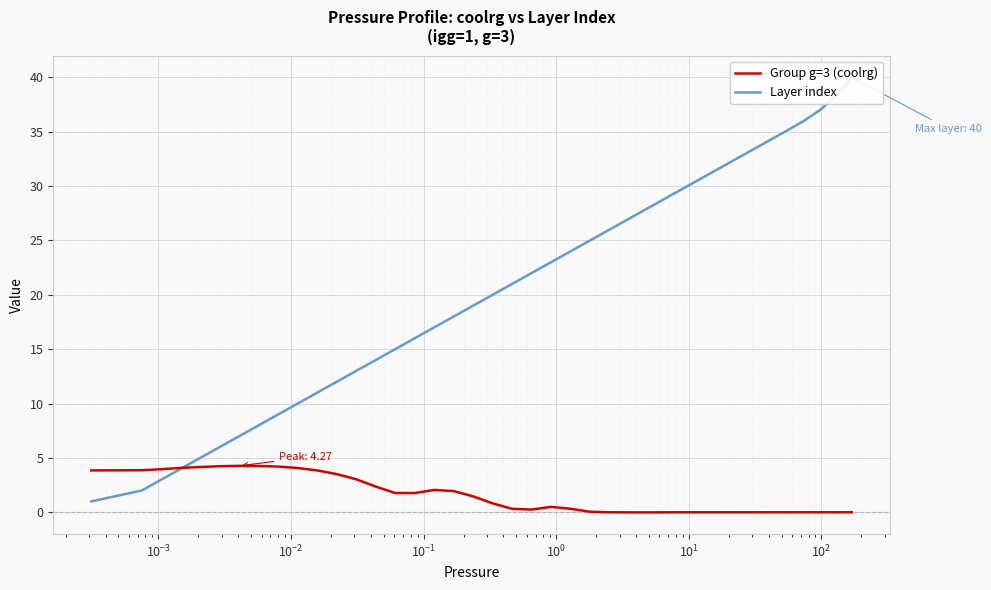

How many data points in Layer index are above 21?

19